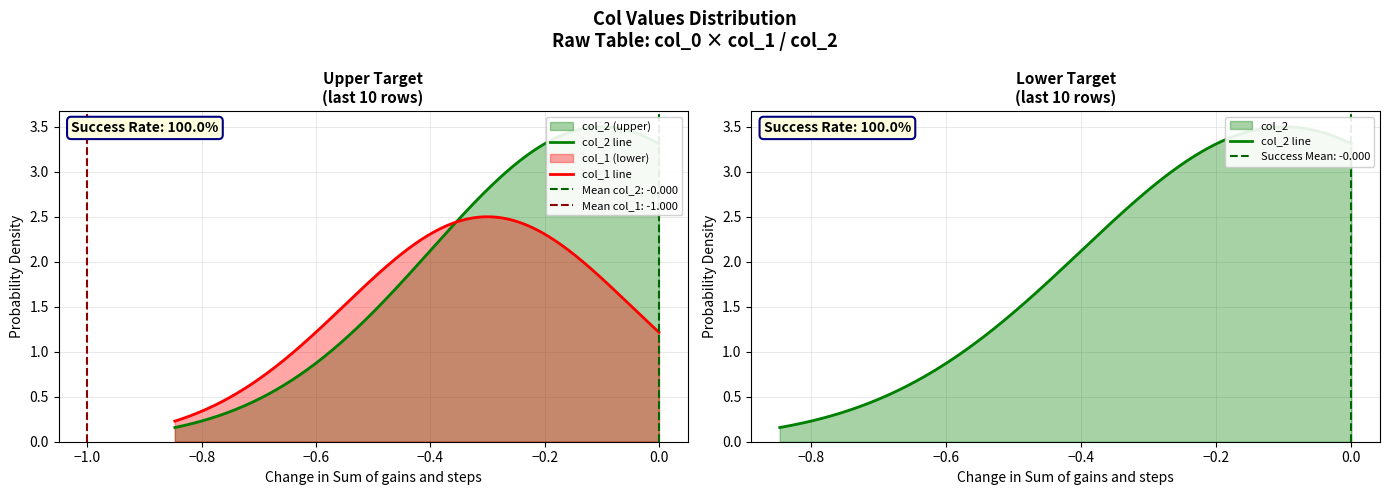

What is the value of the col_1 point at the 9th from the left?

-1